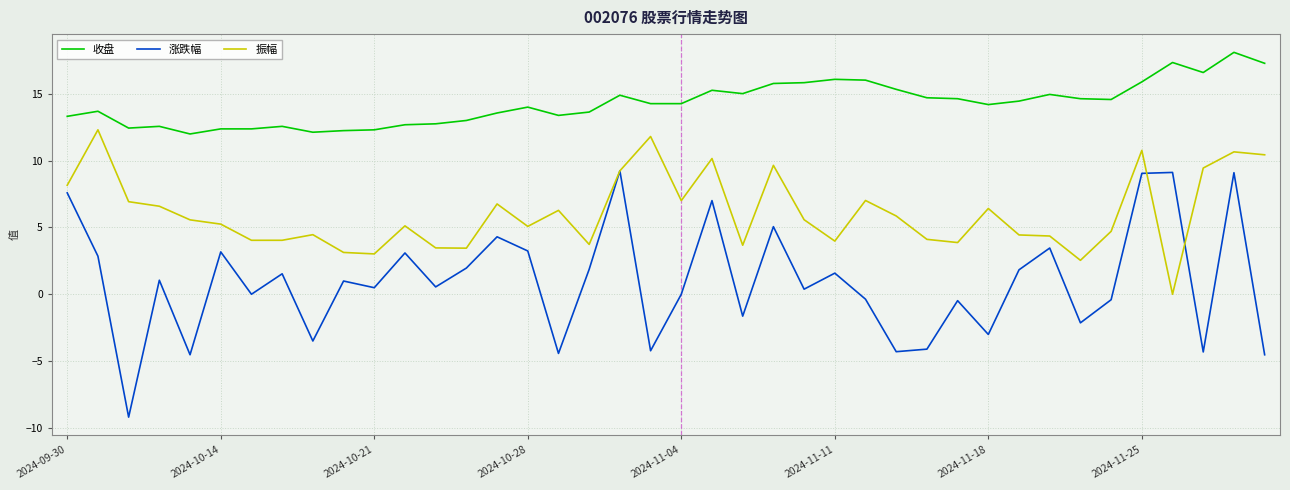

What is the maximum value for 收盘?

18.1